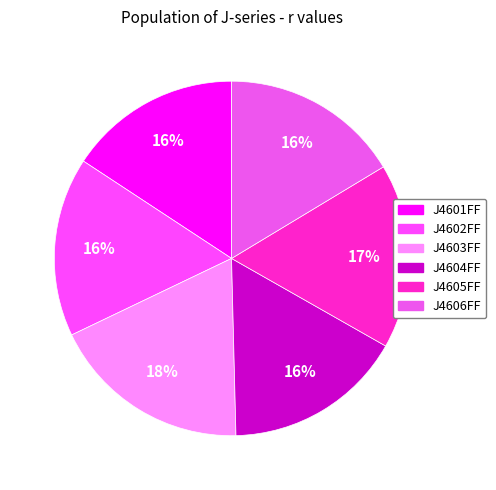

Count the number of slices in the pie.

6